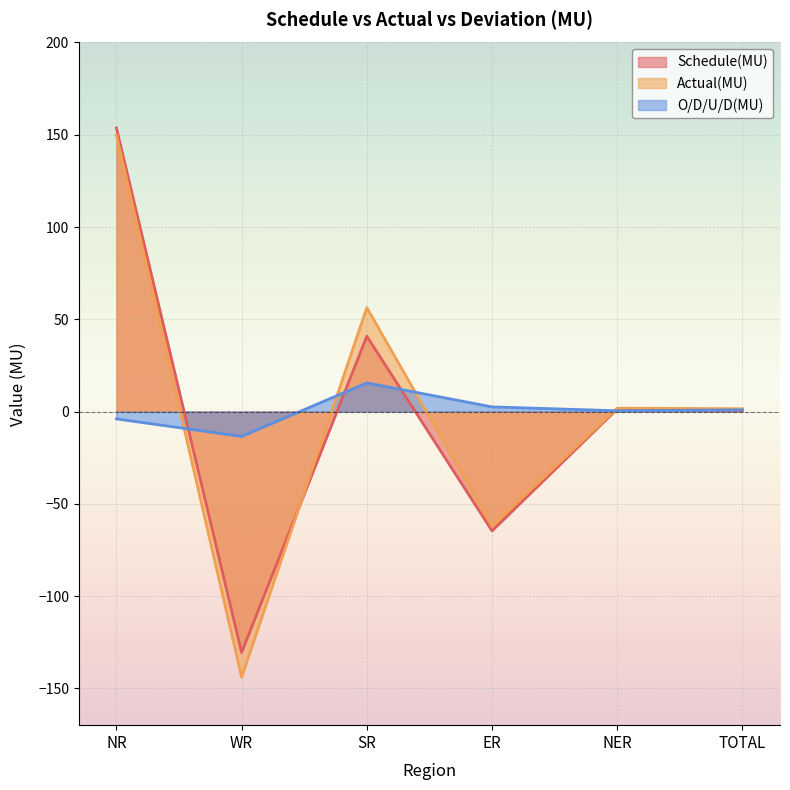

Rank the series at SR from highest to lowest value.

Actual(MU), Schedule(MU), O/D/U/D(MU)